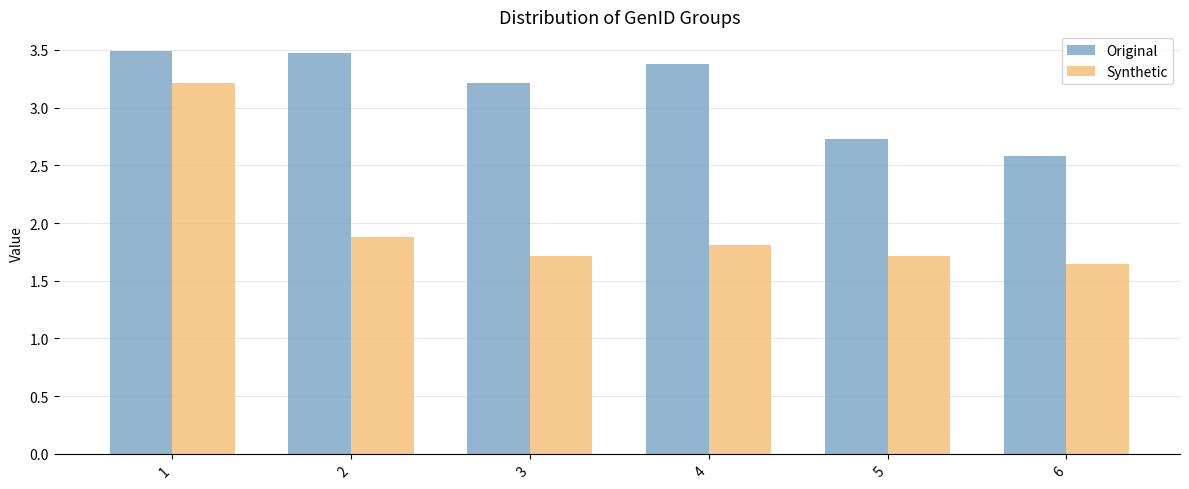

What is the difference between the maximum and second lowest values in the Original series?

0.8